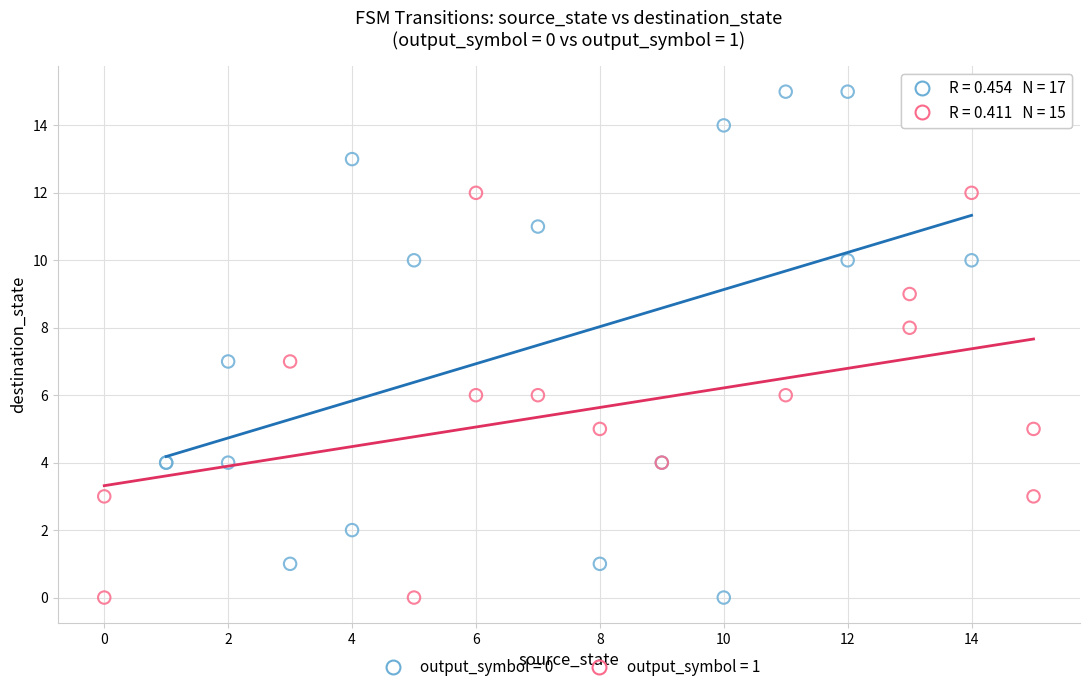

Which series reaches the maximum Y coordinate?

output_symbol = 0